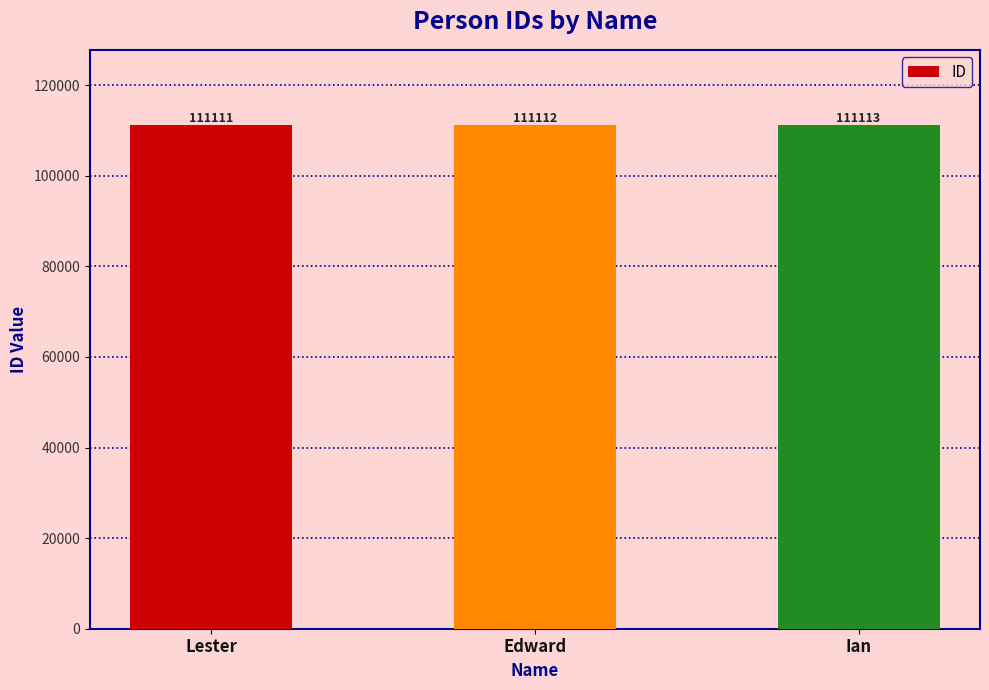

What is the label of the 1st bar from the right?

Ian